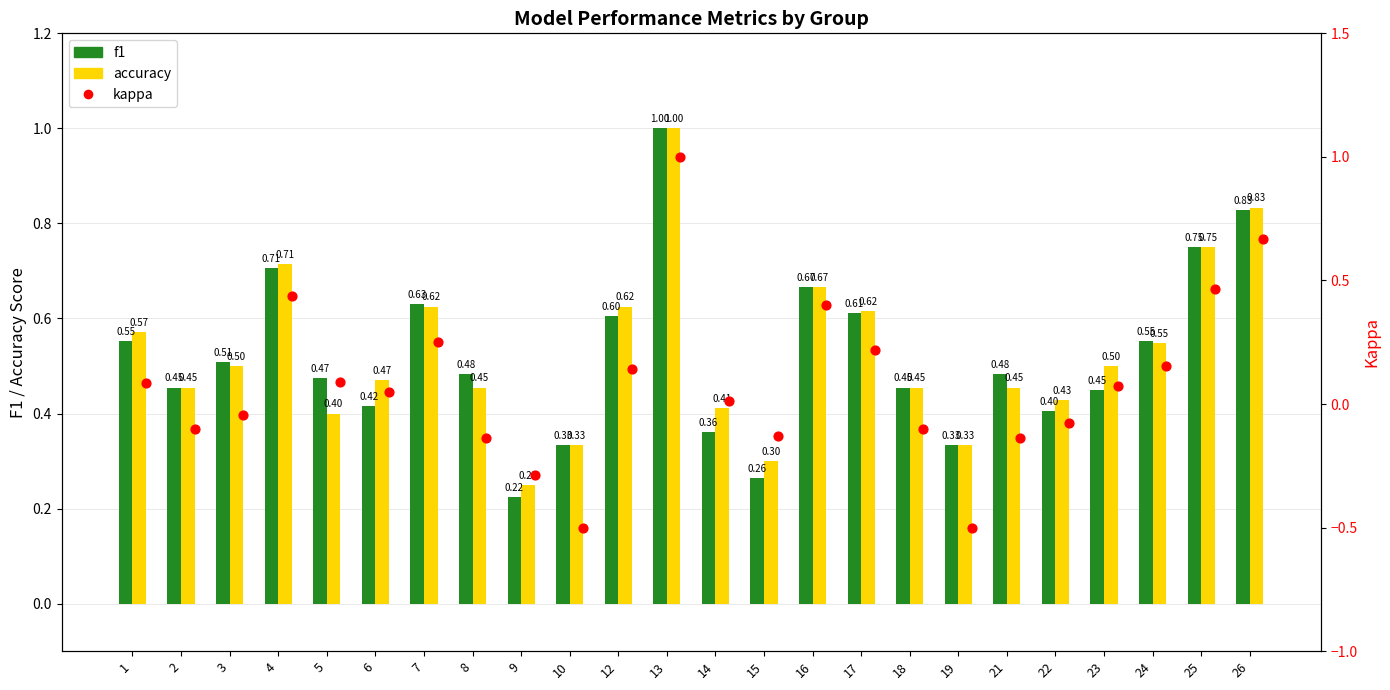

At which category is the sum across all series the highest?

13